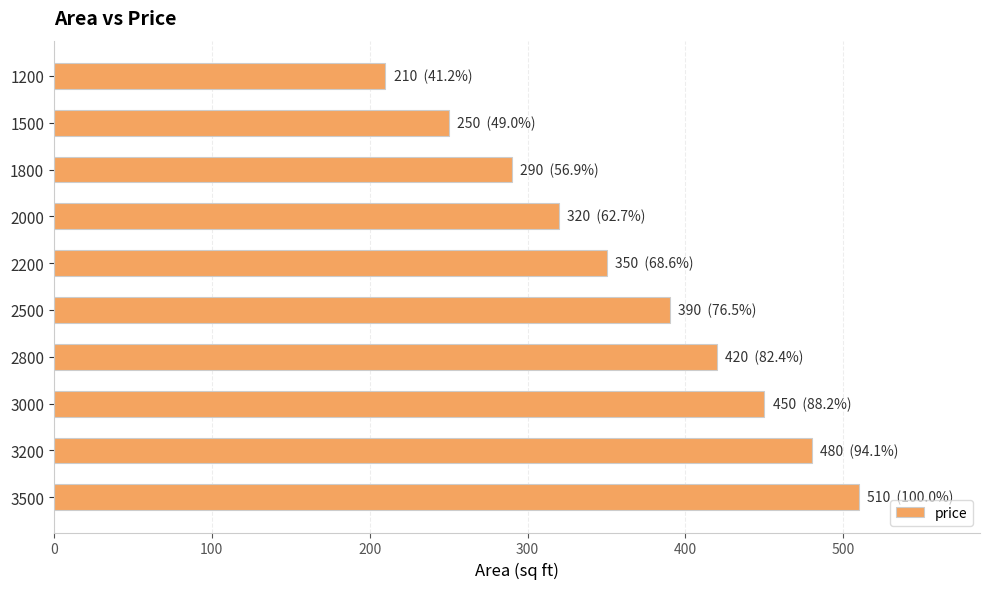

Read the value at 2200, to the nearest 10.

350